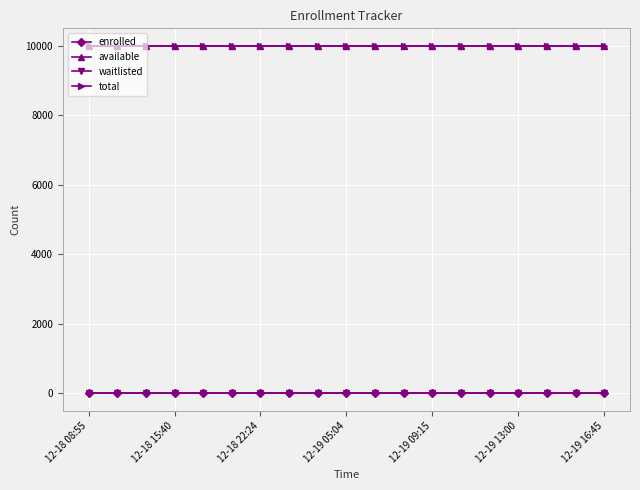

Which series has the largest total across all categories?

available